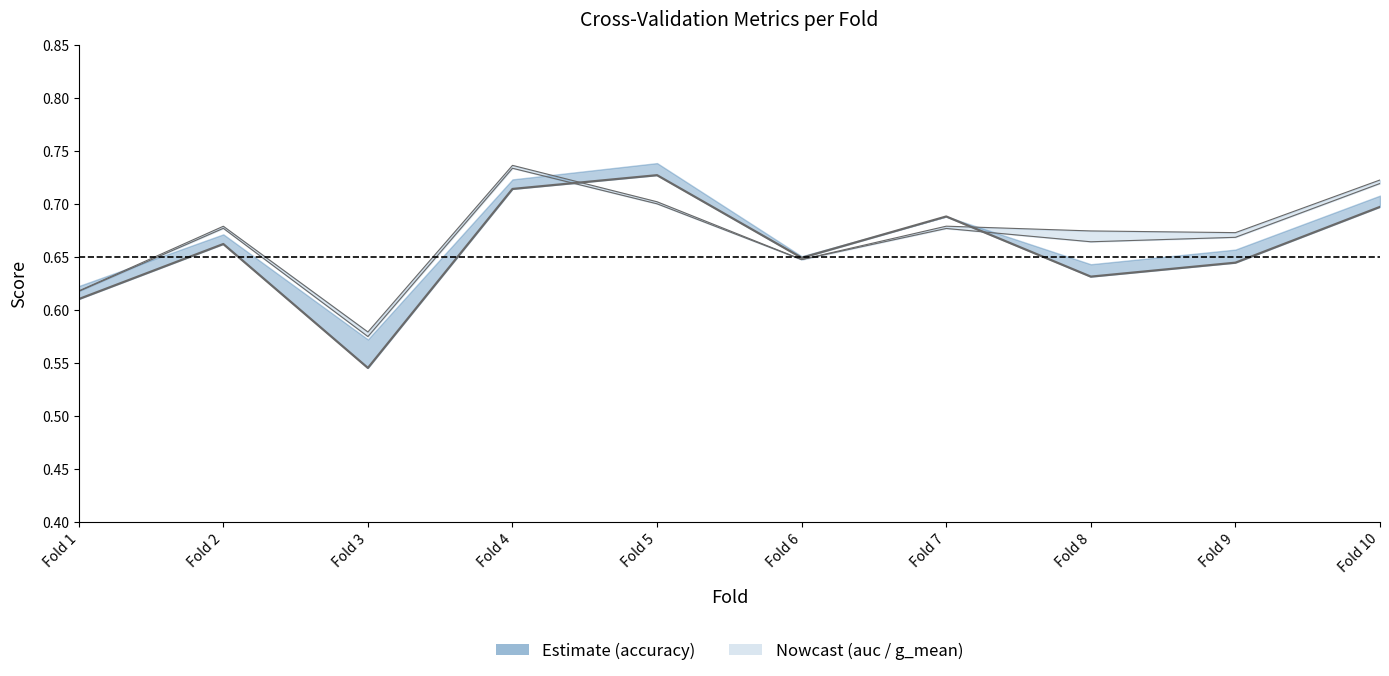

True or false: the data has more than 1 interior local peaks.

True